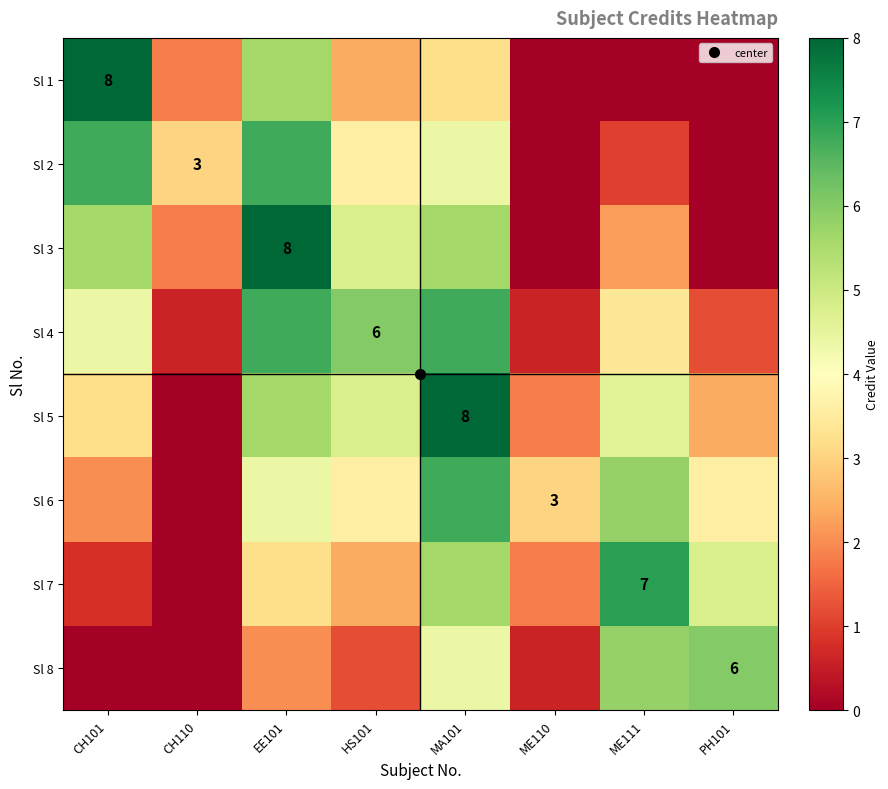

How many values in Sl 7 are above zero?

7